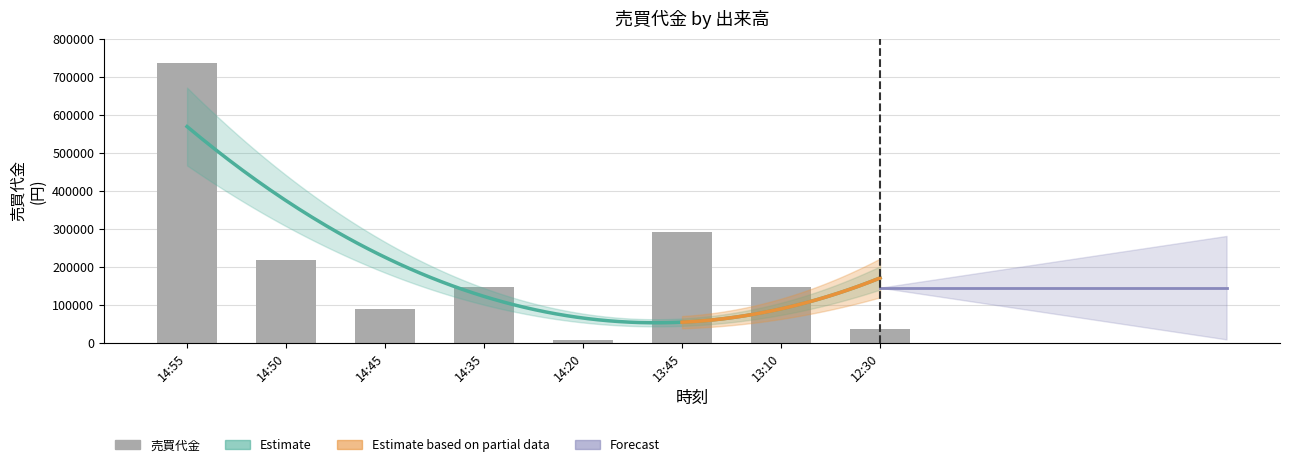

What is the approximate value at 13:45, to the nearest 100?

290400